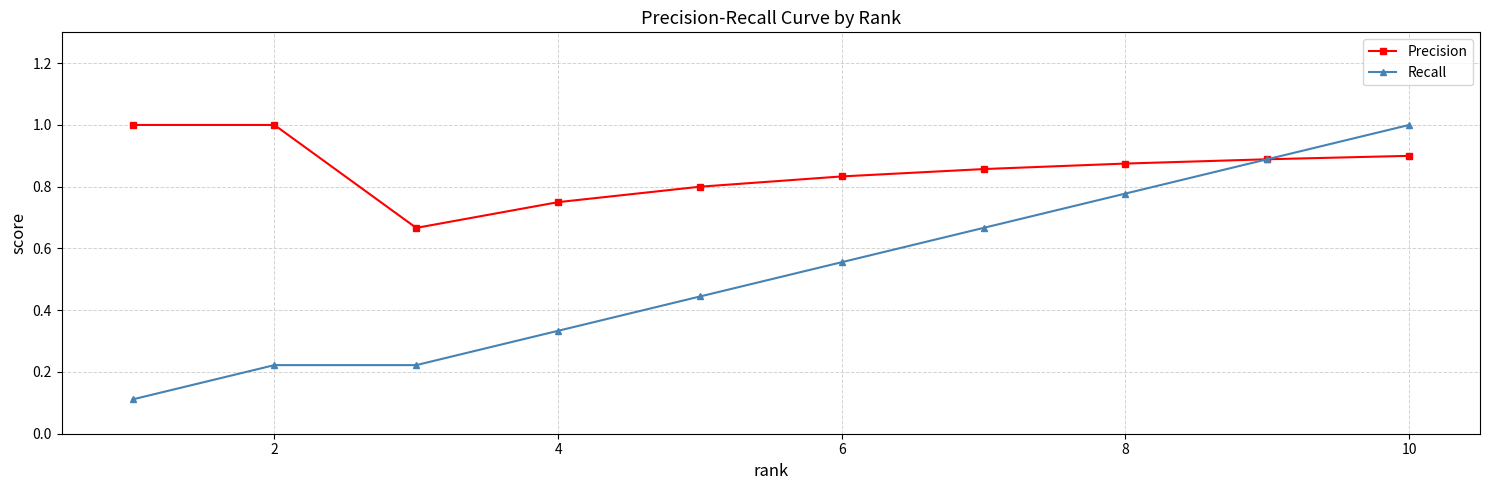

True or false: Recall has more than 1 interior local peaks.

False